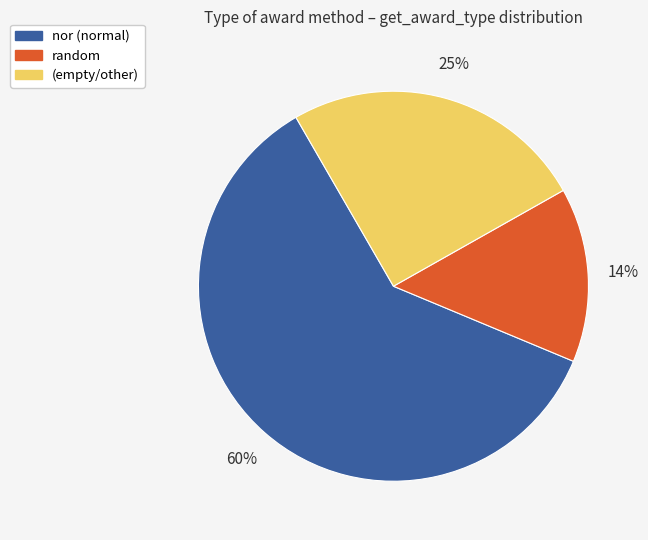

To the nearest percent, what is the difference between the (empty/other) and random slice percentages?

11%